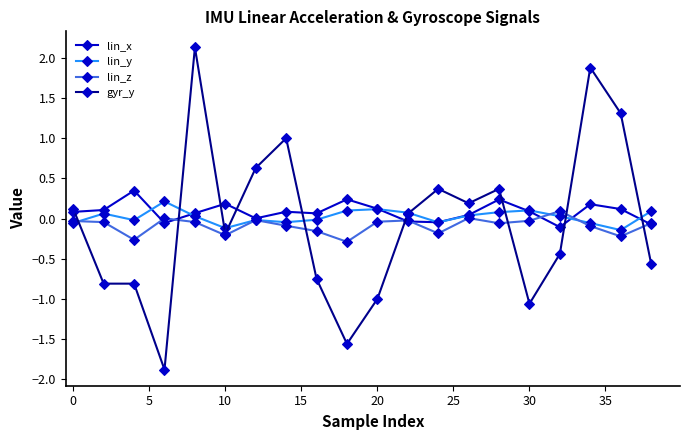

Which series has the widest spread of values?

gyr_y